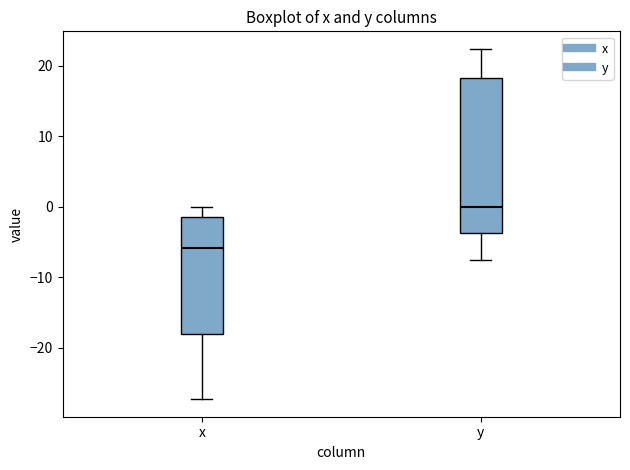

Comparing the boxes themselves (not the whiskers), which one is the tallest?

y